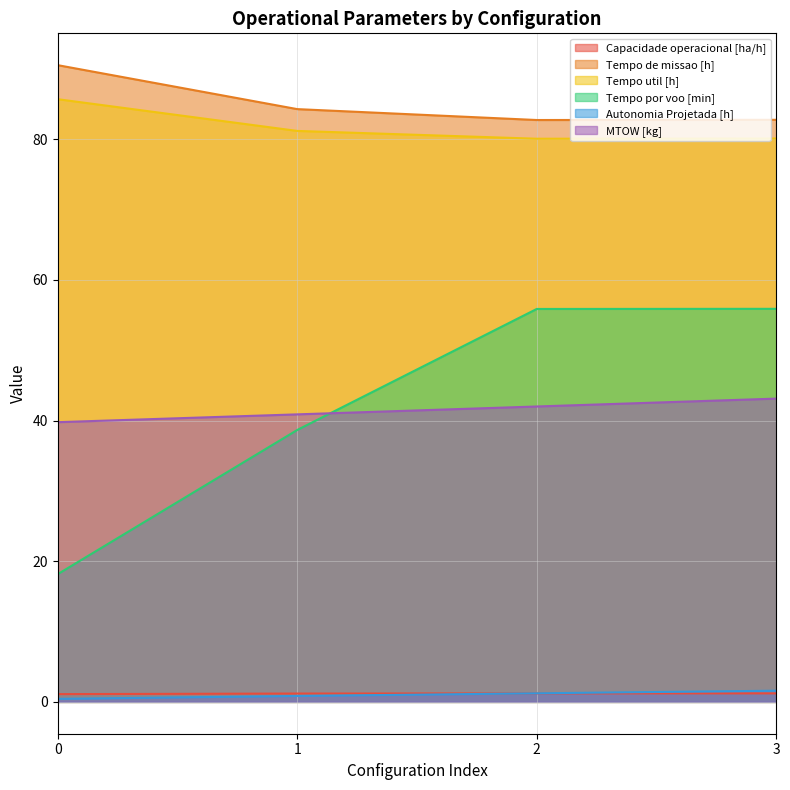

True or false: Tempo util [h] and Tempo de missao [h] intersect in this chart.

False